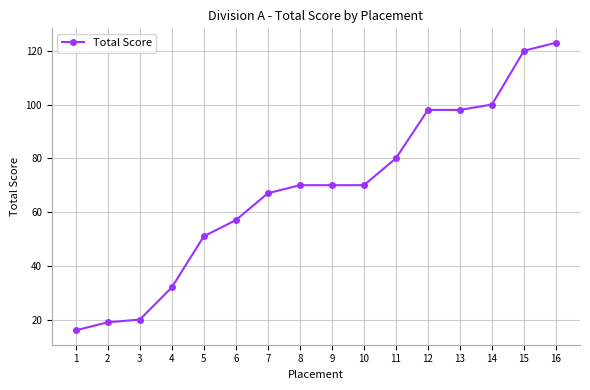

Between 5 and 10, which is larger?

10